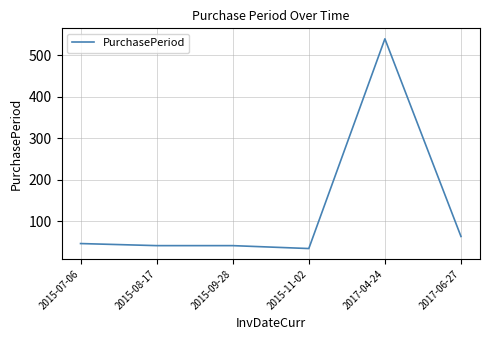

Is this an area chart (filled region under the line)?

No